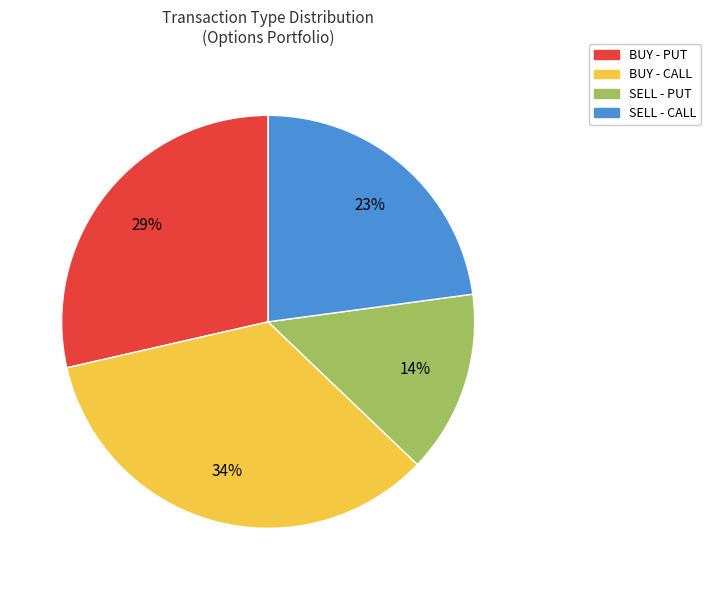

To the nearest percent, what percentage of the pie is SELL - CALL?

23%